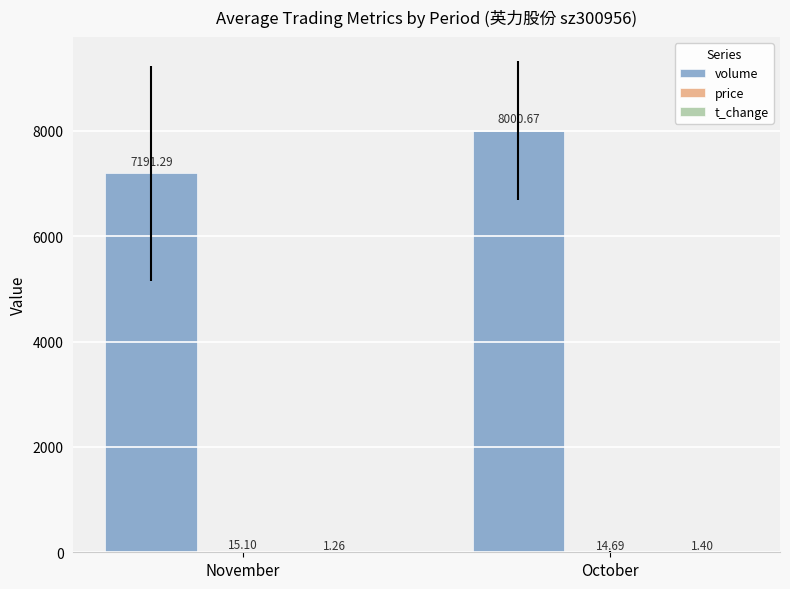

The value of volume at November is 7191.3. True or false?

True